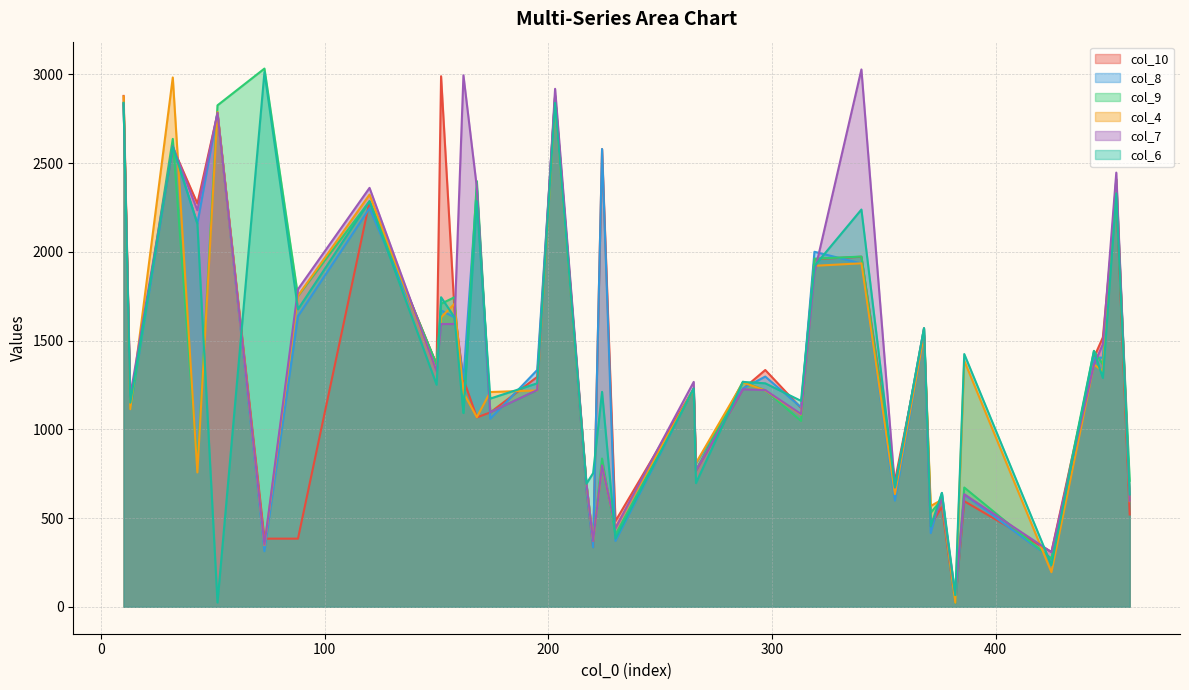

Read the col_10 value at 73.0, to the nearest 100.

400